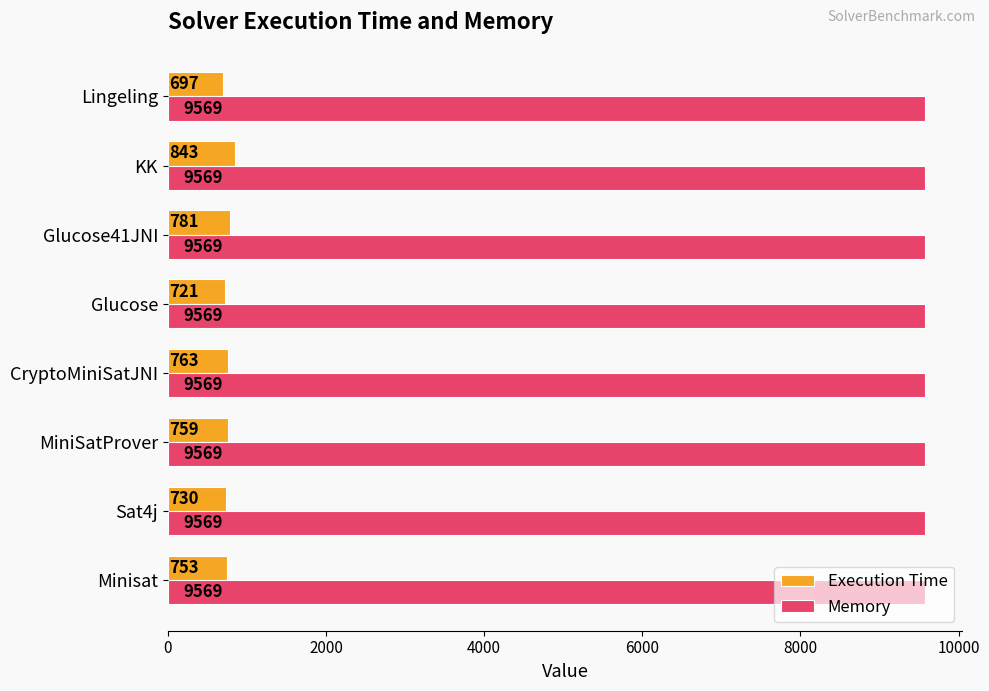

Which label corresponds to the smallest value in the chart?

Lingeling